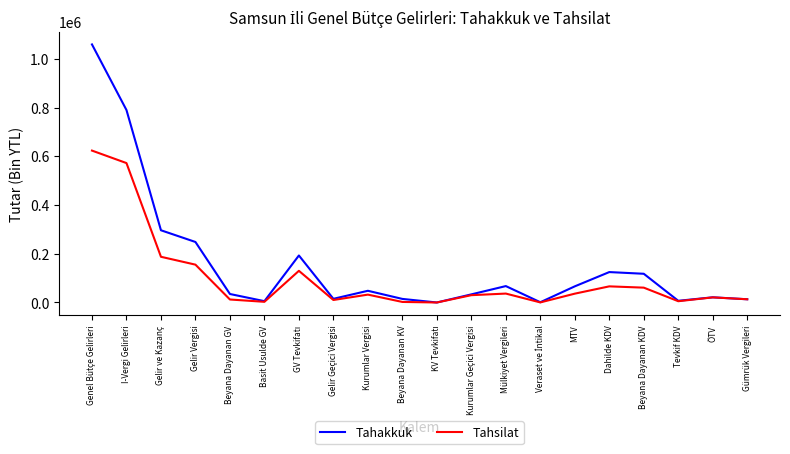

At which label does Tahakkuk reach its peak?

Genel Bütçe Gelirleri